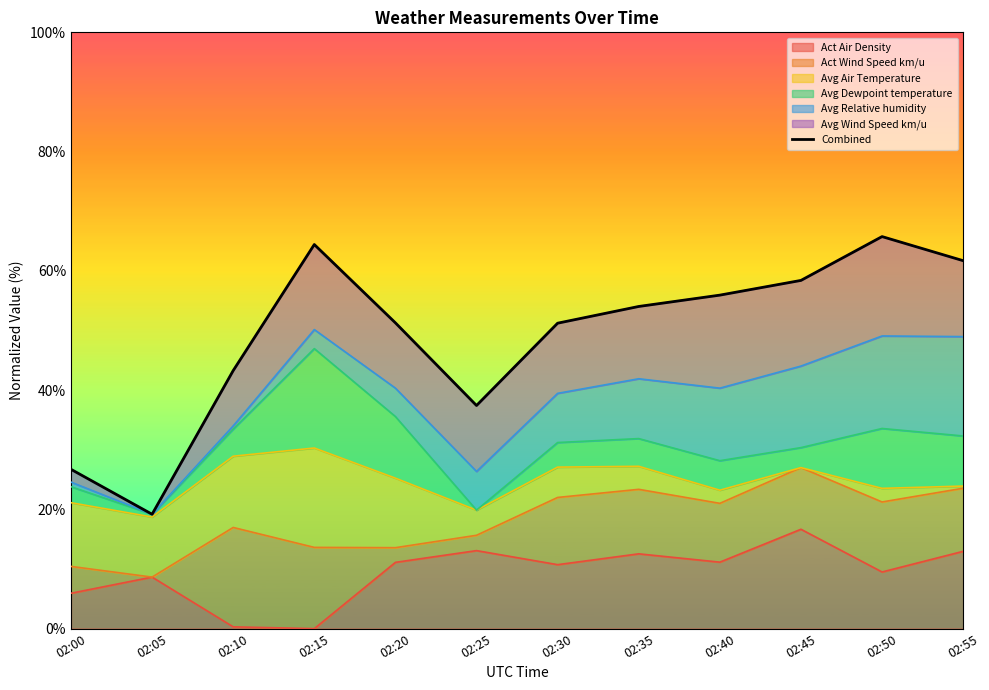

Where does the data first go above 54?

02:15